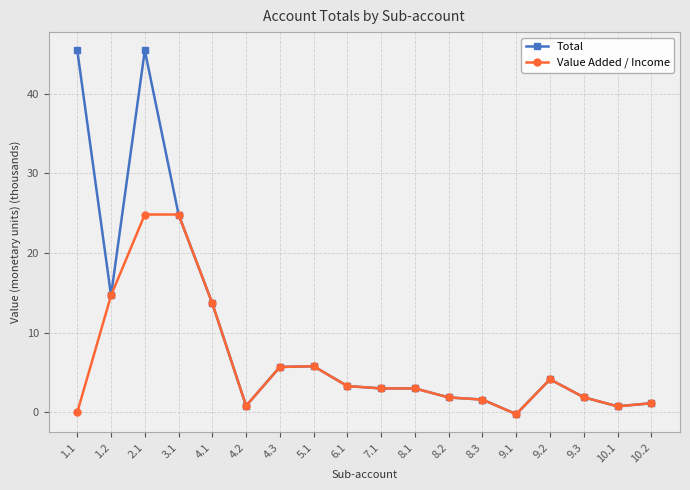

The value of Total at 3.1 is 35.5. True or false?

False